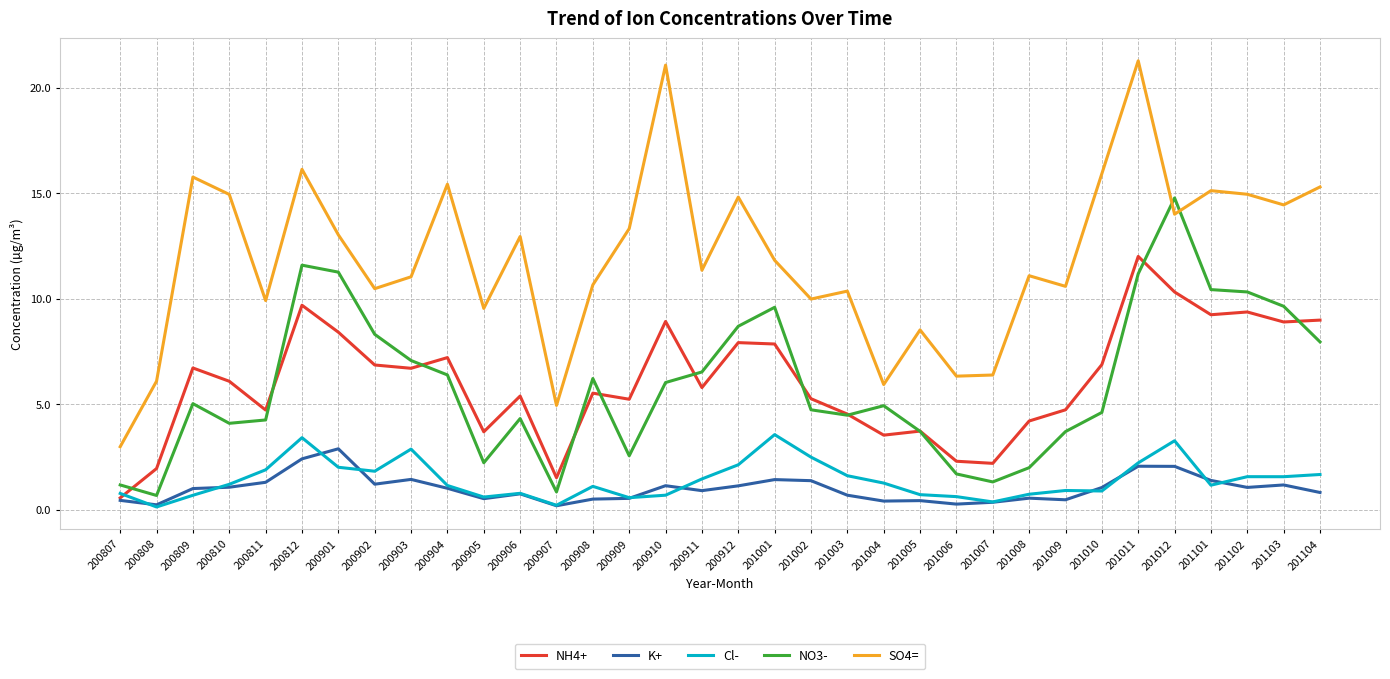

What is the average value of the K+ series?

1.0